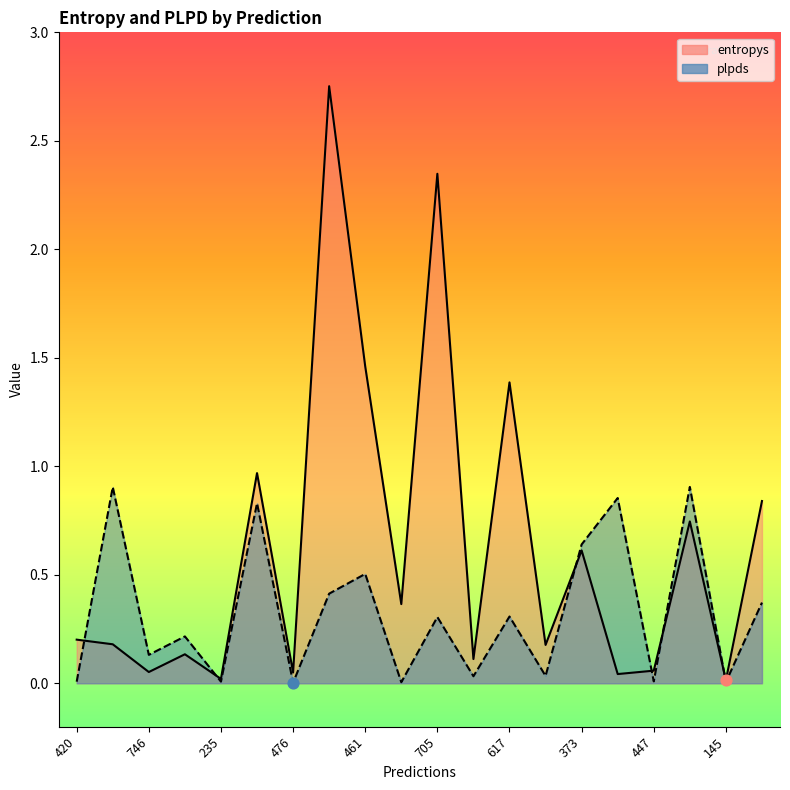

Which series reaches the maximum Y coordinate?

entropys